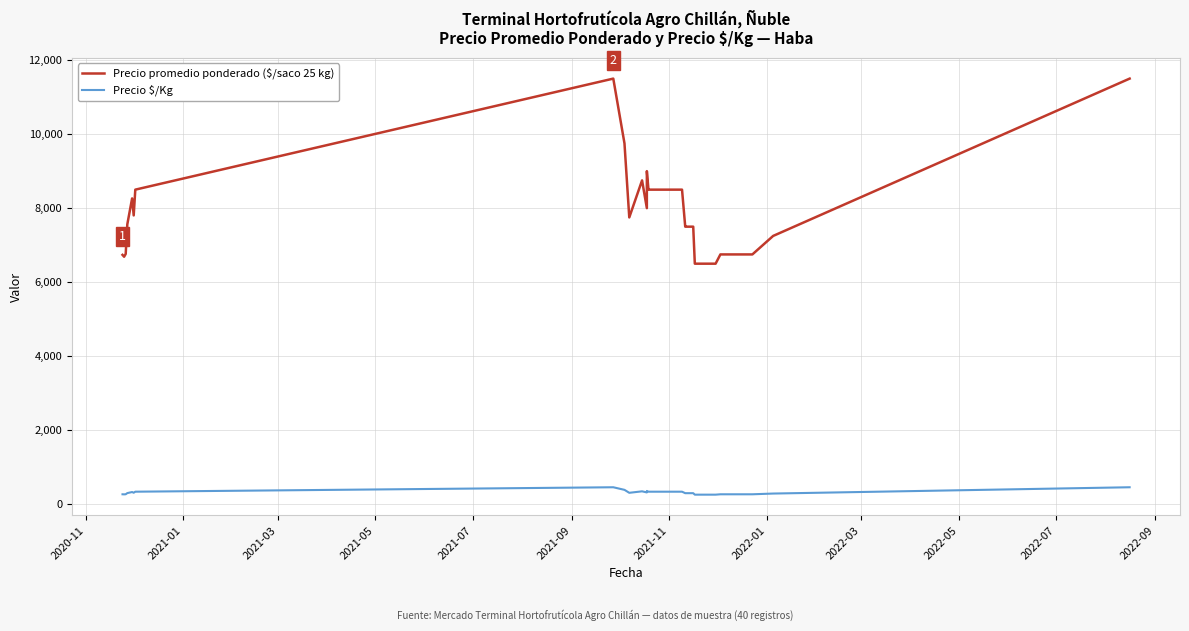

Reading left to right, what are all the values shown in this chart?

Precio promedio ponderado ($/saco 25 kg): 6738	6688	6764	7562	8263	7804	8500	11500	9750	7750	8500	8750	8000	9000	8500	8500	8500	8500	8500	8500	7500	7500	7500	7500	6500	6500	6500	6500	6500	6500	6500	6500	6500	6750	6750	6750	6750	6750	7250	11500
Precio $/Kg: 270	268	271	302	331	312	340	460	390	310	340	350	320	360	340	340	340	340	340	340	300	300	300	300	260	260	260	260	260	260	260	260	260	270	270	270	270	270	290	460